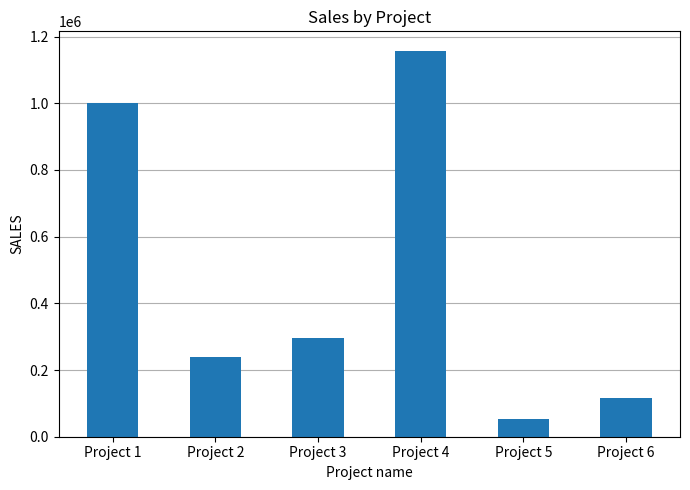

What is the smallest value displayed?

52074.2